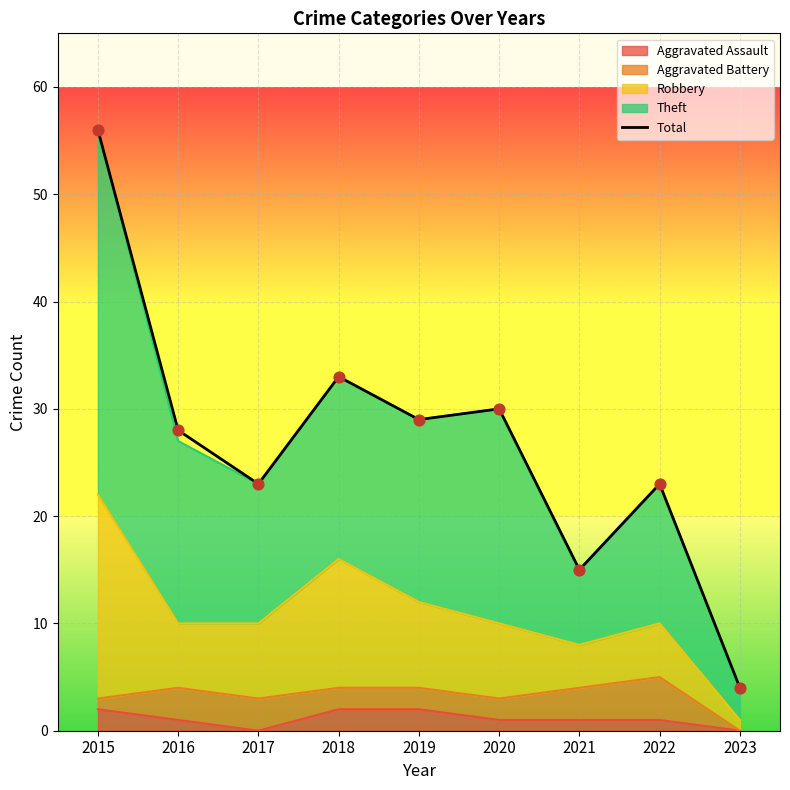

Between 2020 and 2018, which is larger?

2018